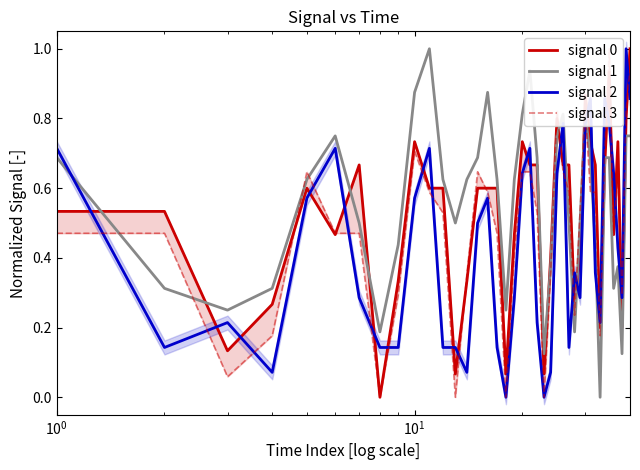

True or false: signal 1 and signal 2 intersect in this chart.

True